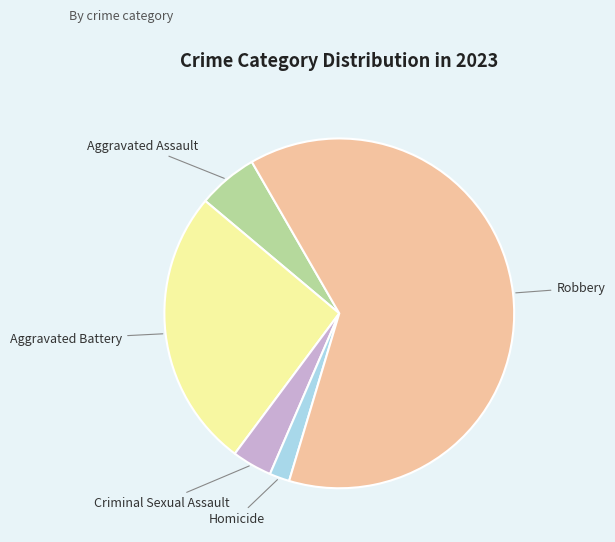

Is there any slice that represents more than half of the pie?

Yes